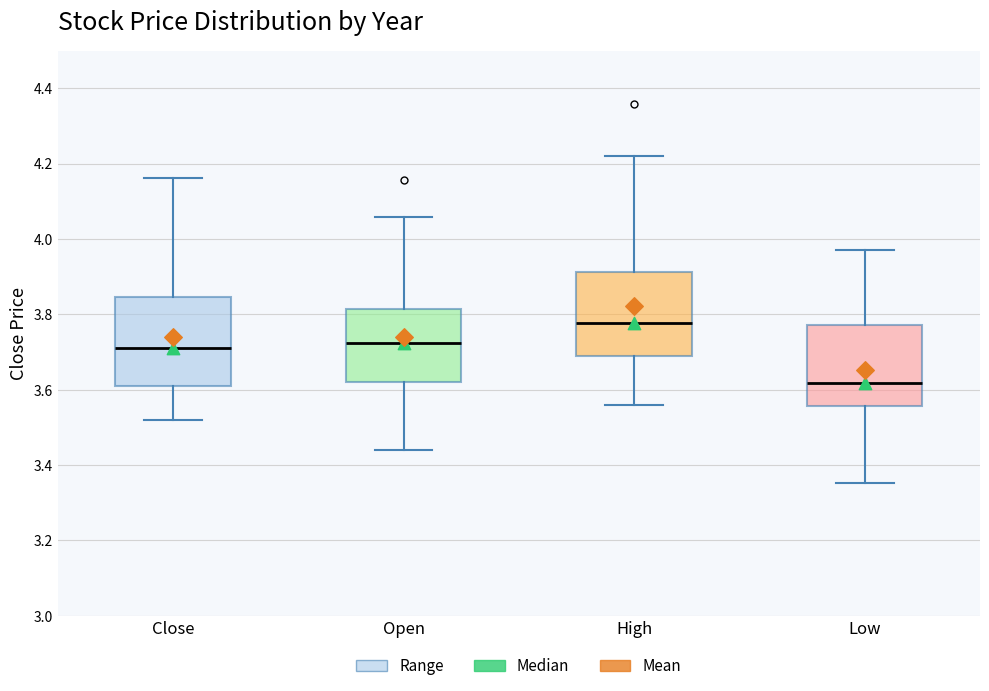

Which box has the highest median line?

High